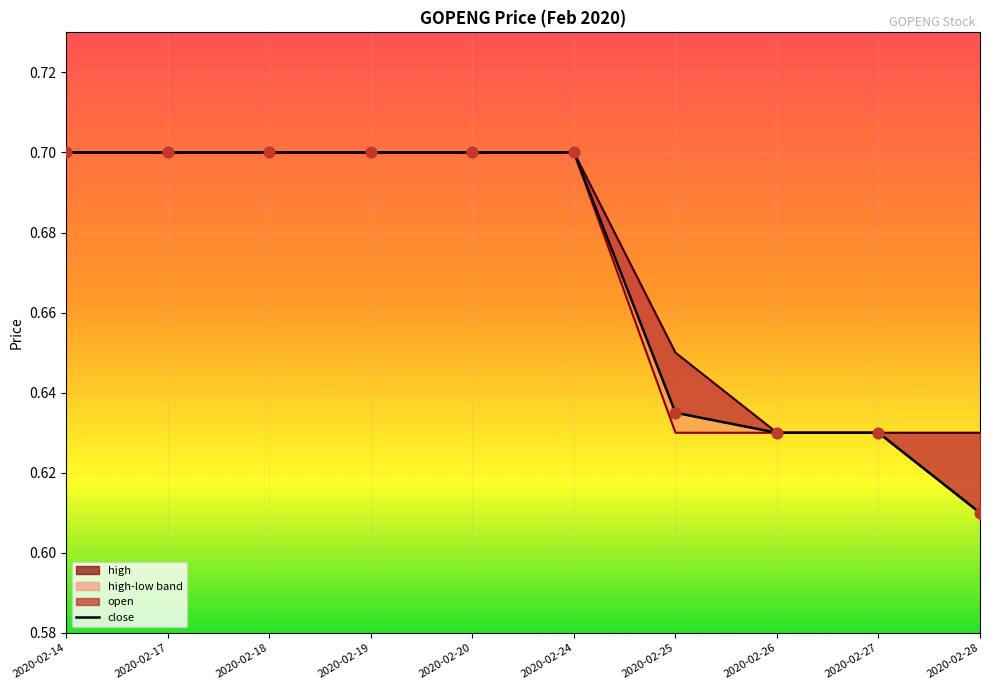

Is the value of close at 2020-02-28 greater than the value of open at 2020-02-27?

No